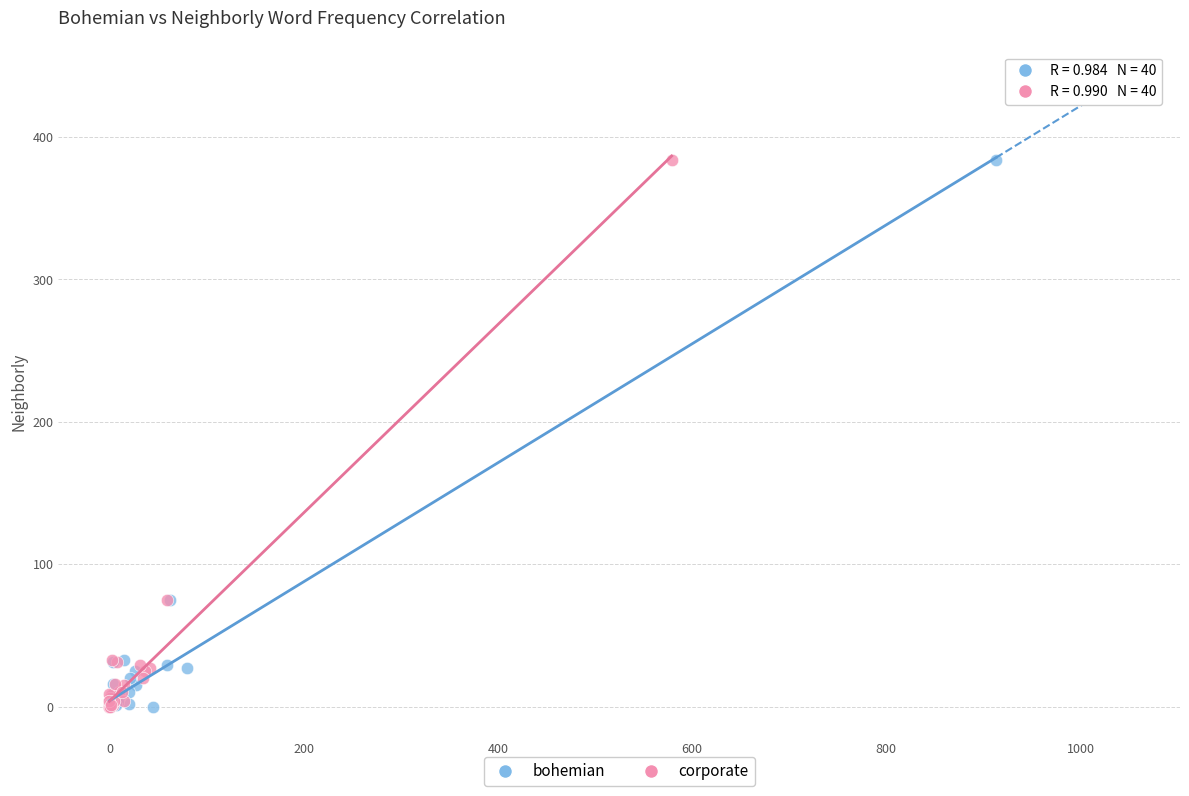

What are all the series names shown in the legend?

bohemian, corporate